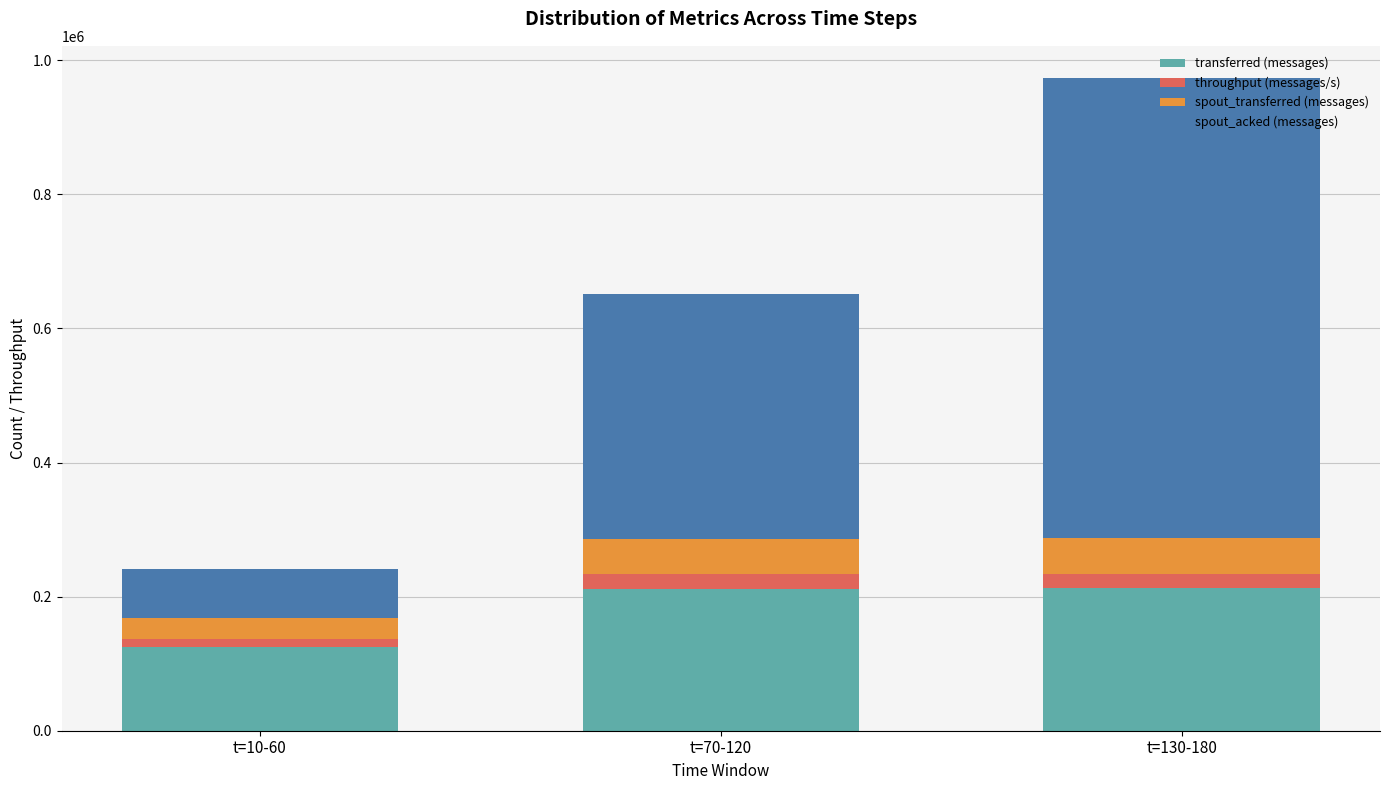

How many bars are there in total?

3